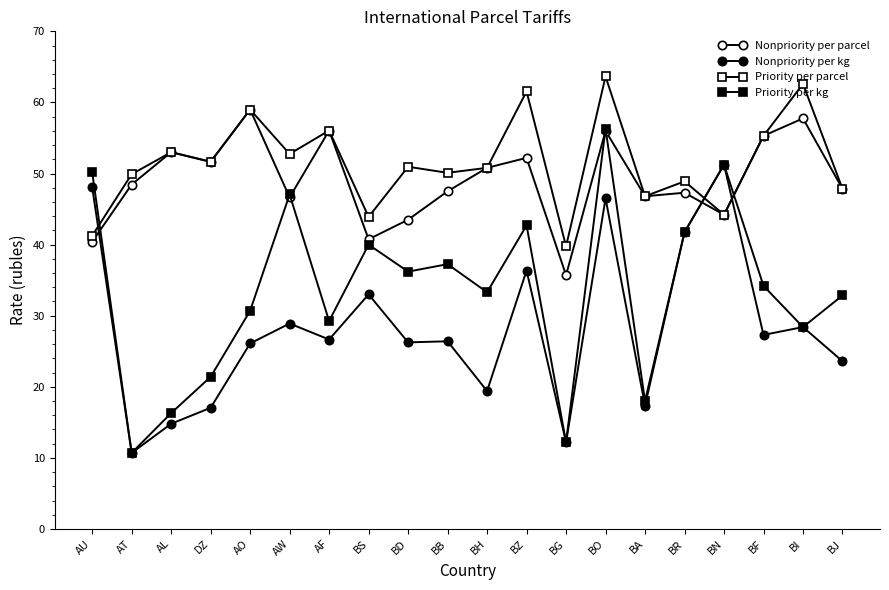

How many interior local valleys does the Priority per parcel series have?

7